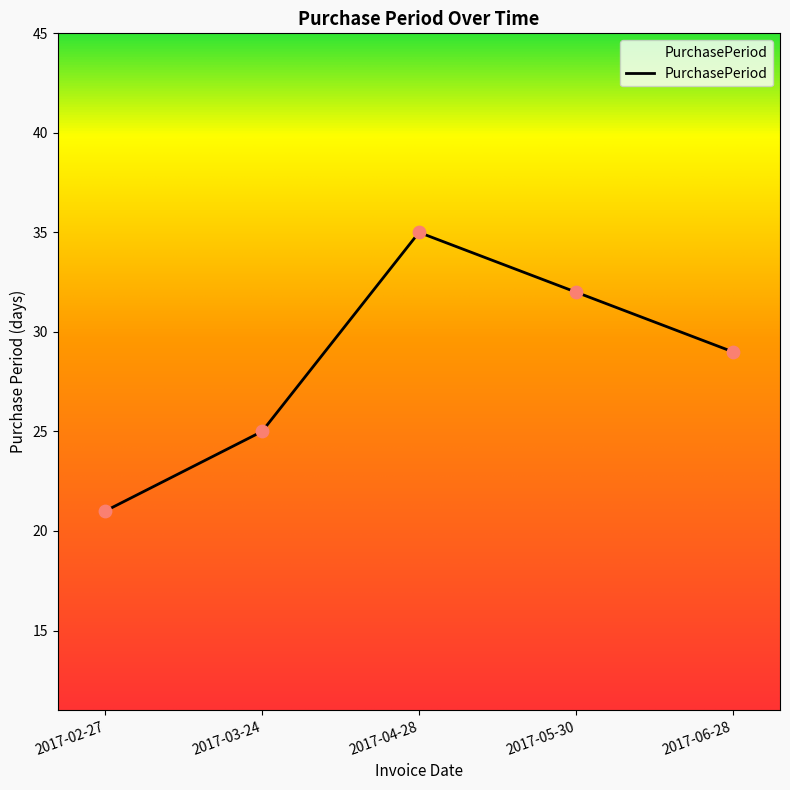

What is the change in value from 2017-02-27 to 2017-04-28?

+14